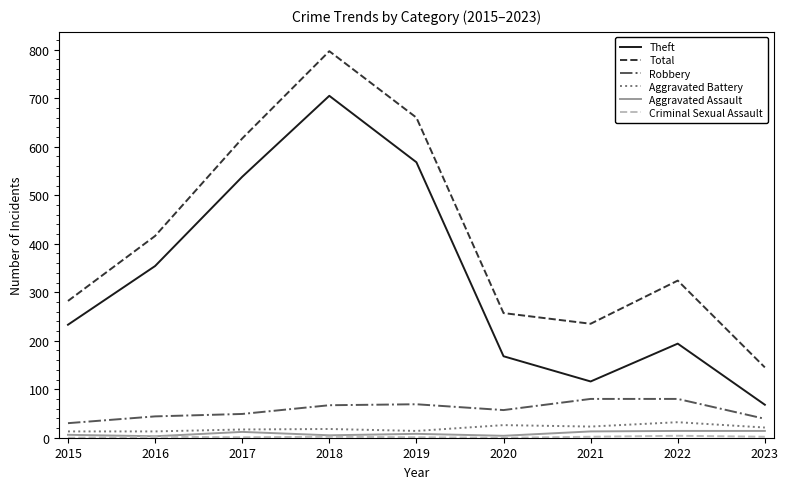

At which label does Robbery first exceed 57?

2018